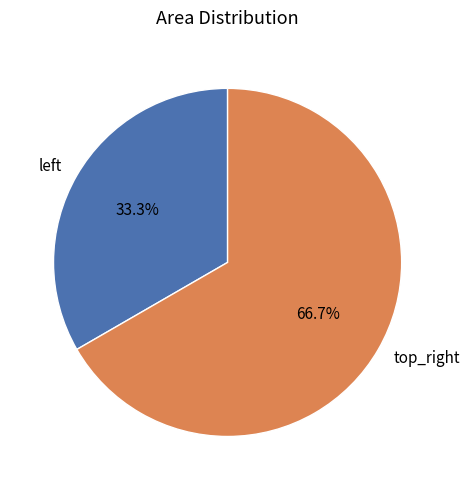

What is the majority slice?

top_right